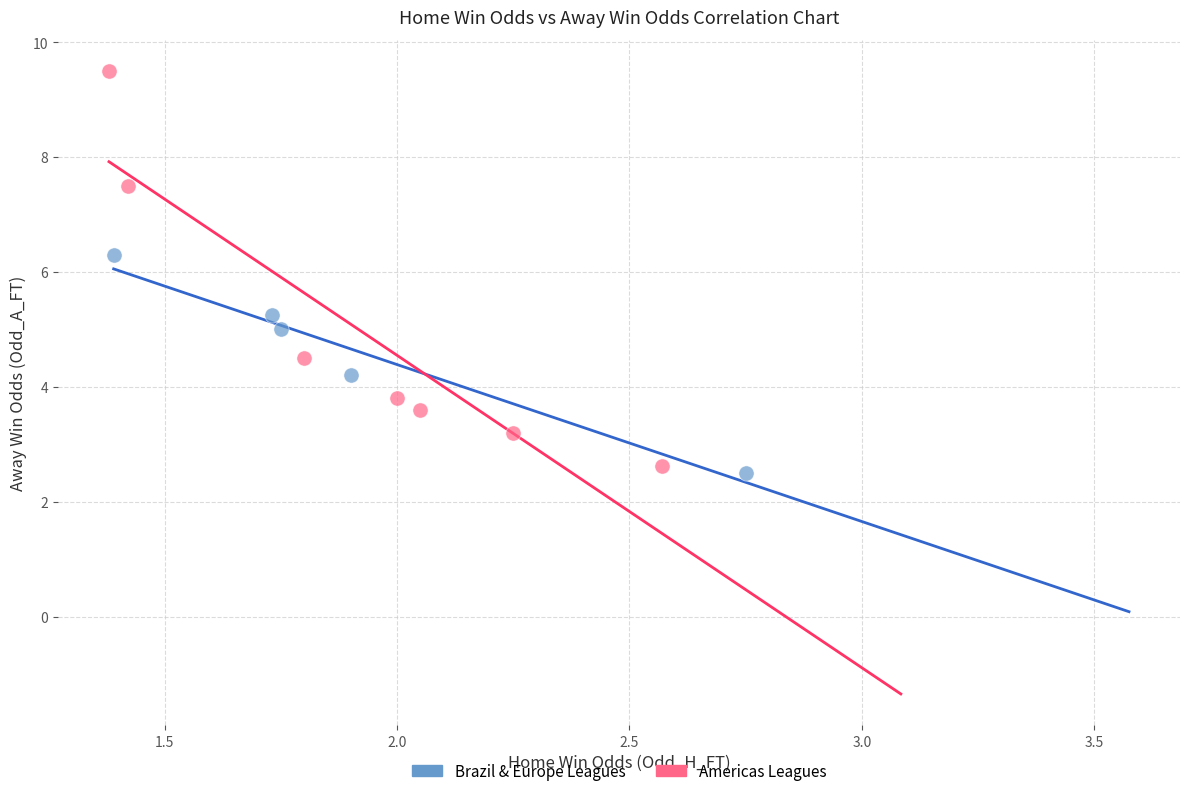

What are all the series names shown in the legend?

Brazil & Europe Leagues, Americas Leagues